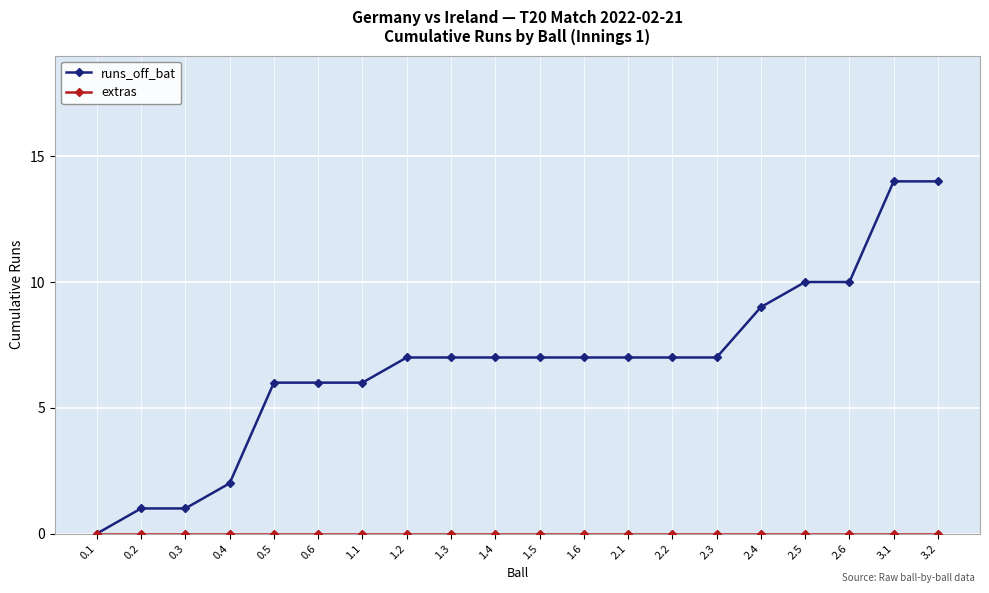

What is the label of the 8th point from the left?

1.2